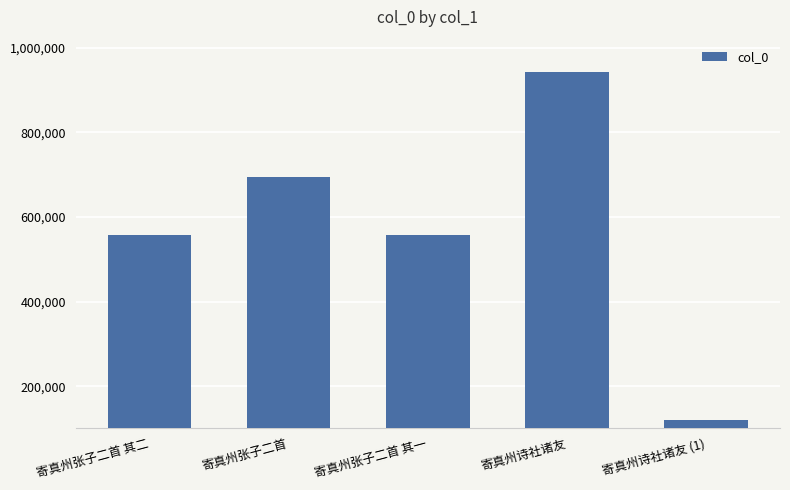

Is it true that the value at 寄真州诗社诸友 (1) is 58715?

False